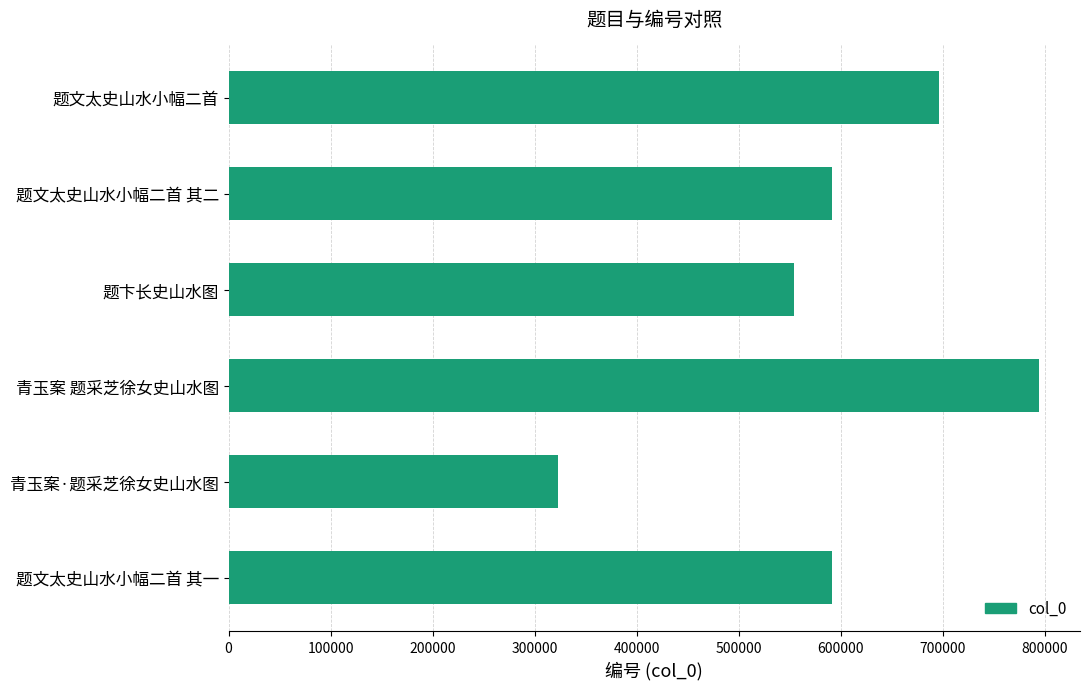

What is the value of the 5th bar from the top?

322399